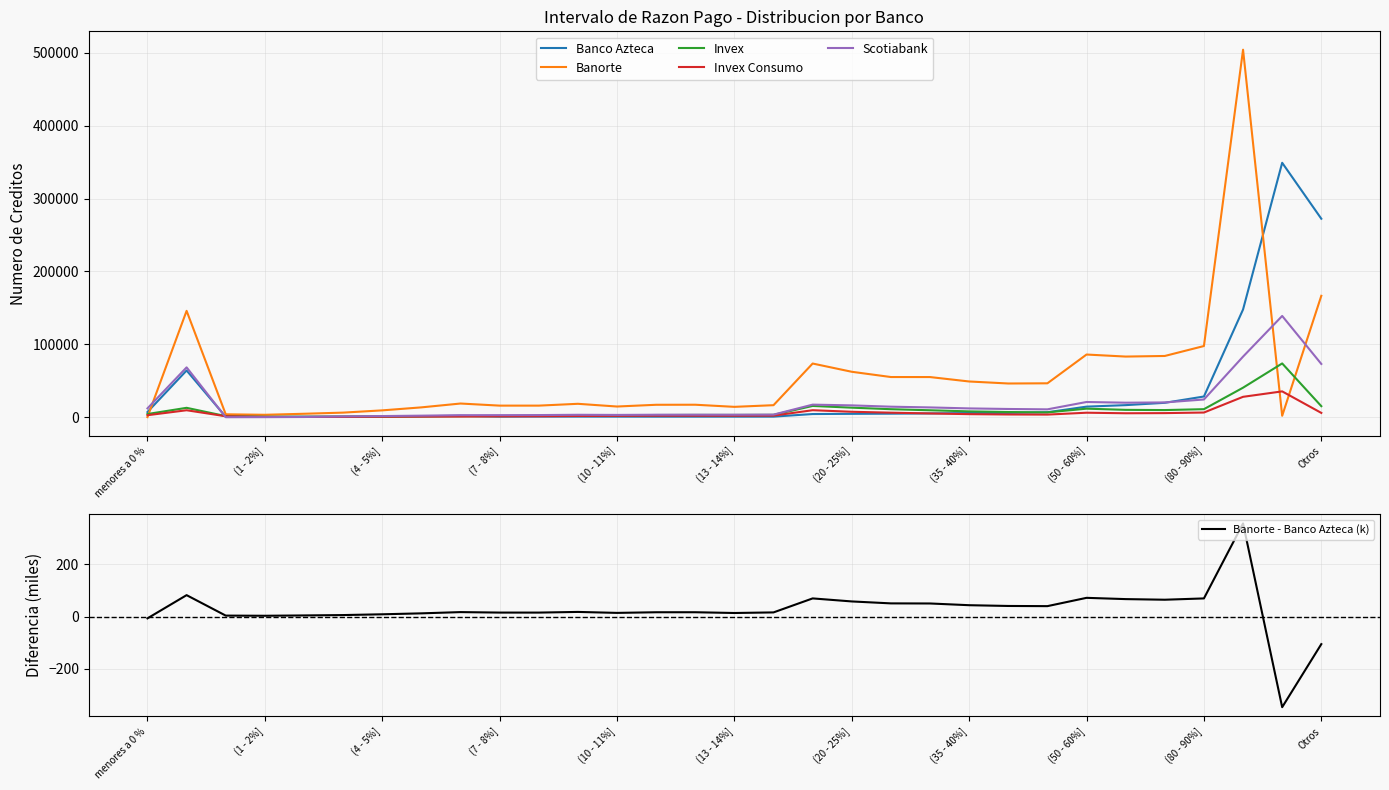

Is the value of Banorte - Banco Azteca (k) at 22 greater than the value of Banco Azteca at 28?

No